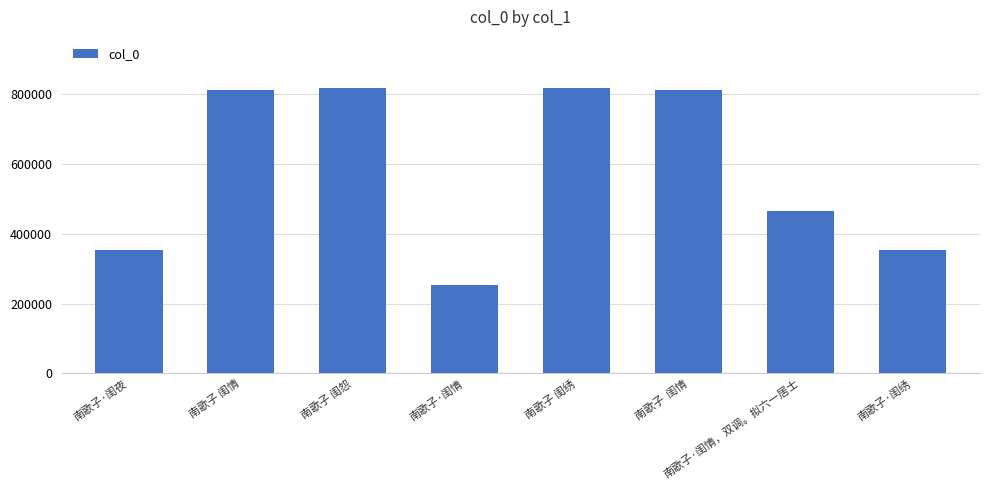

Which label corresponds to the smallest value in the chart?

南歌子·闺情